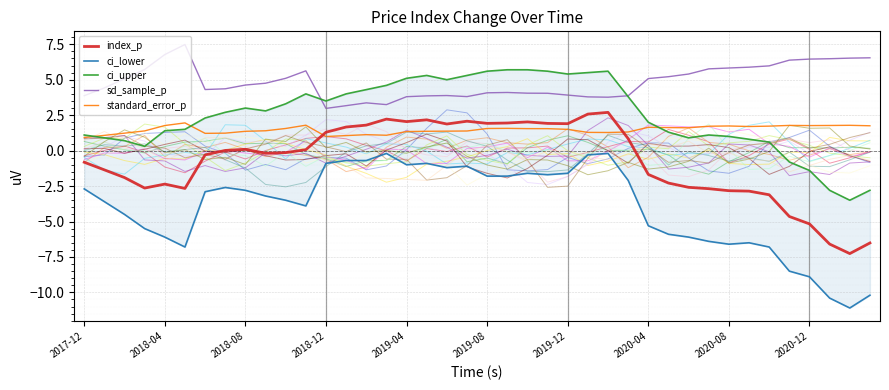

How many lines are shown in the chart?

5